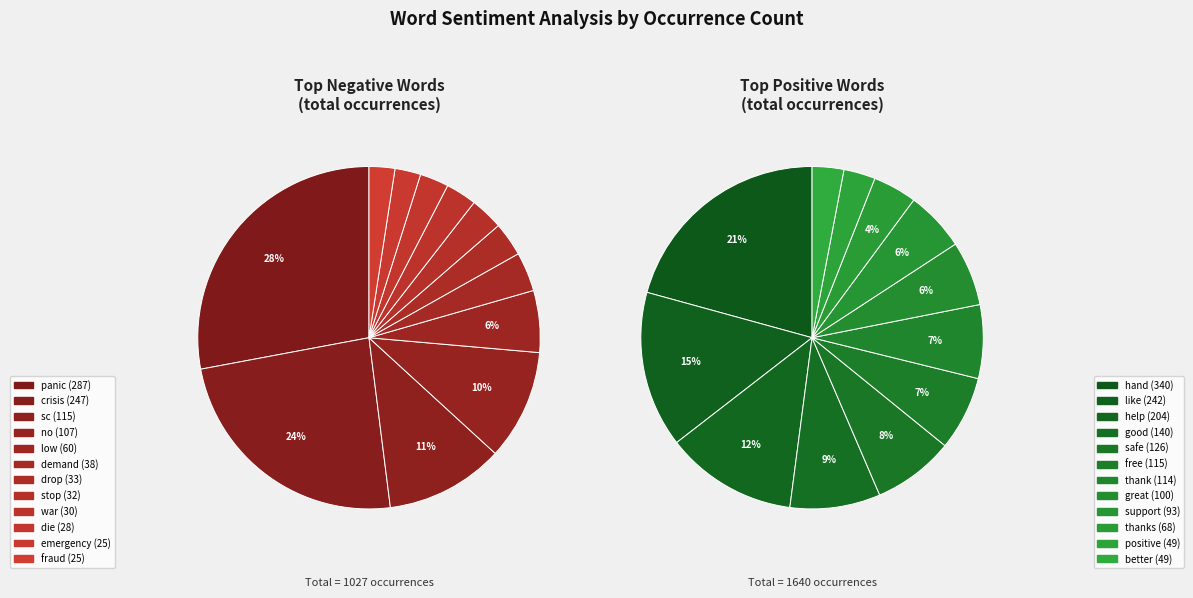

Does 5 represent more than half of the total?

No